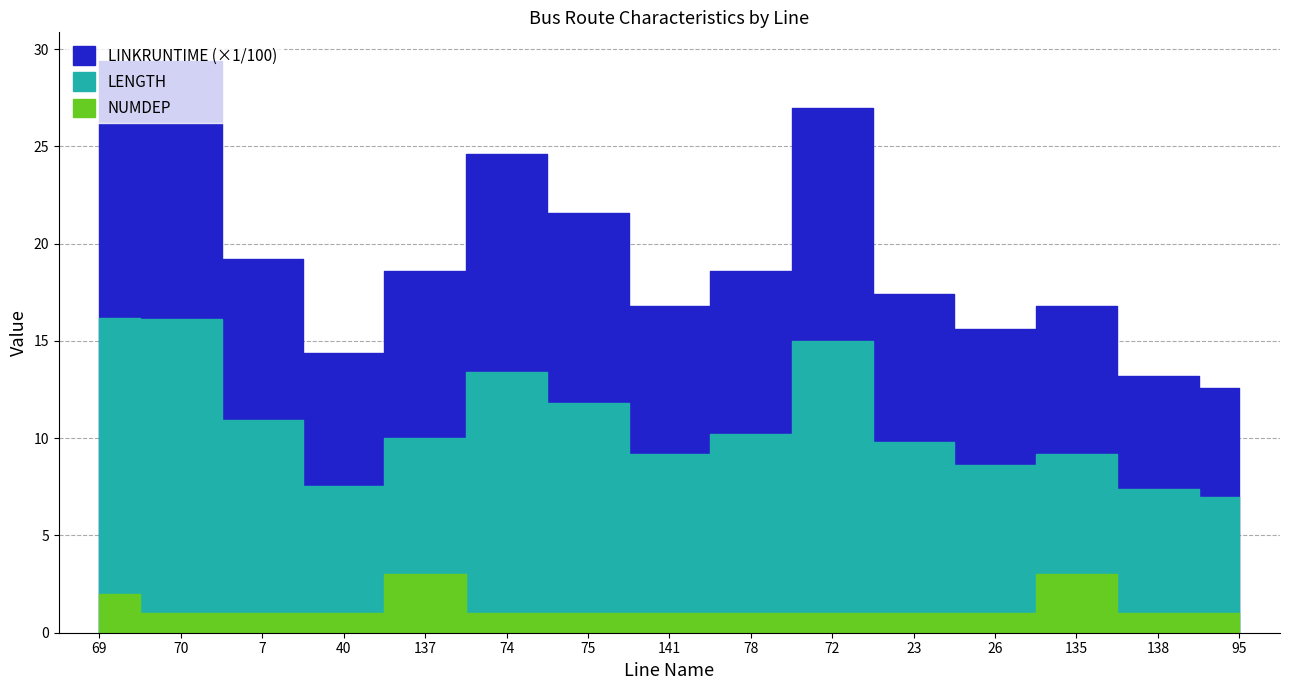

The value of LENGTH at 137 is 10.0. True or false?

True